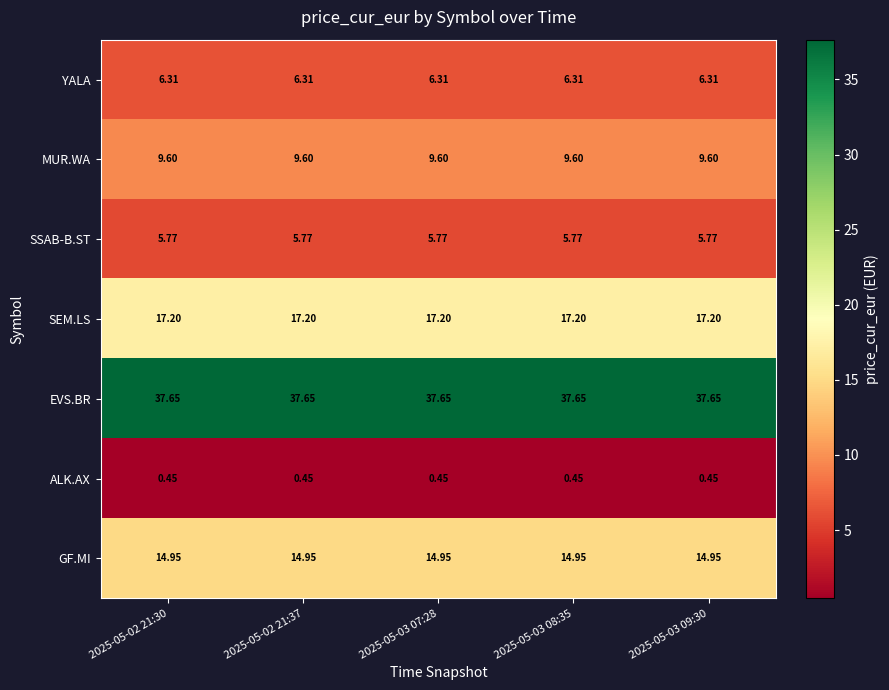

How many data points does each series have?

5